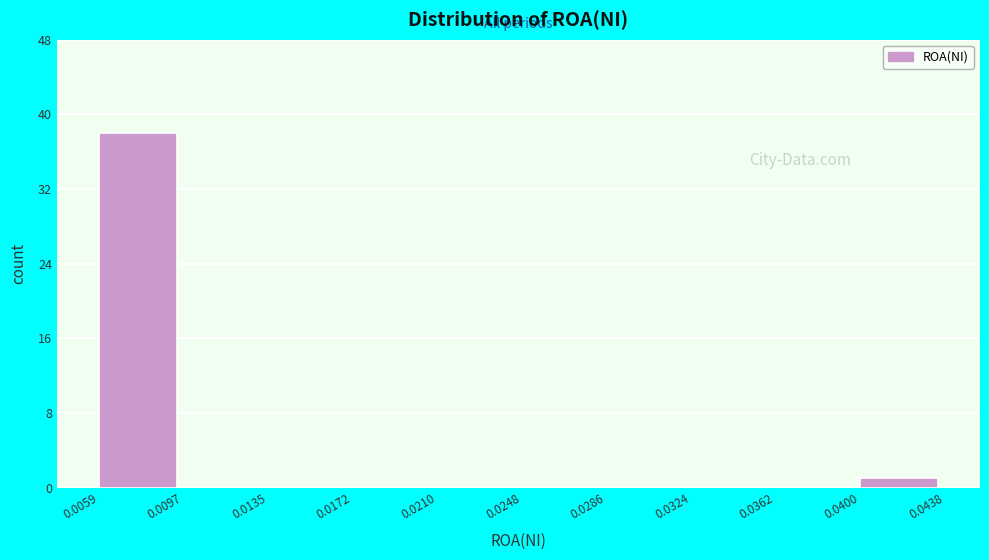

Reading left to right, list every bar in this chart as the range it spans on the x-axis followed by its height. The values are not printed on the chart, so give them approximately, as read against the axis.

0.0059 to 0.0097: 38
0.0097 to 0.0135: 0
0.0135 to 0.0172: 0
0.0172 to 0.0210: 0
0.0210 to 0.0248: 0
0.0248 to 0.0286: 0
0.0286 to 0.0324: 0
0.0324 to 0.0362: 0
0.0362 to 0.0400: 0
0.0400 to 0.0438: 1